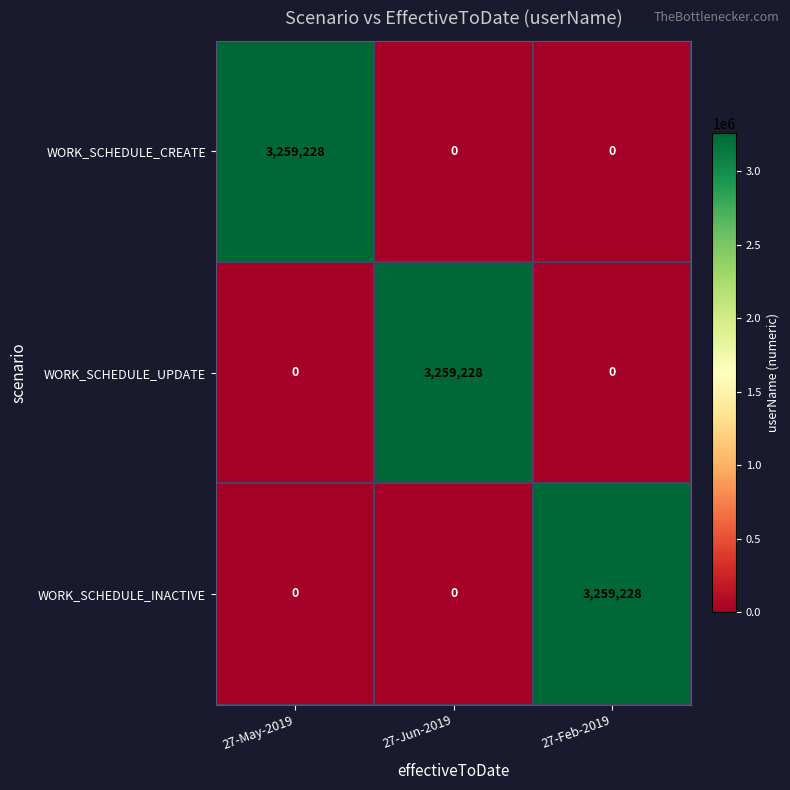

The value of WORK_SCHEDULE_UPDATE at 27-May-2019 is 0. True or false?

True